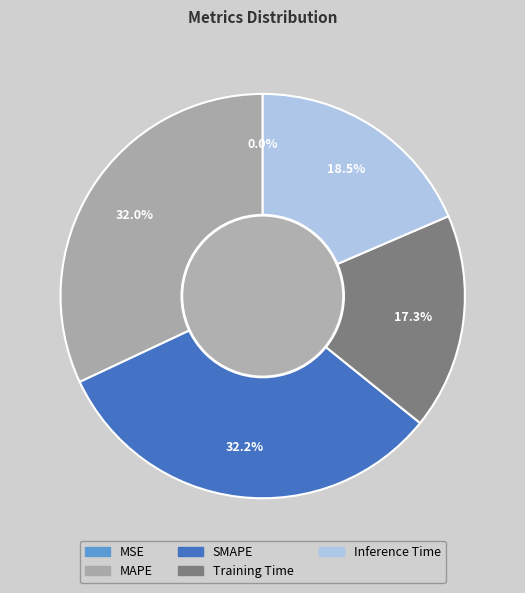

Is Inference Time the majority of the pie?

No